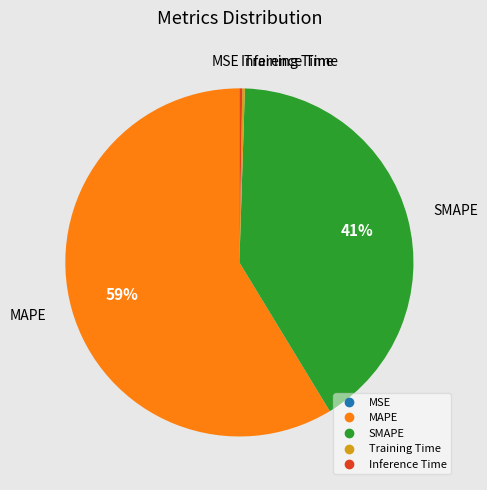

To the nearest percent, what is the difference between the largest and smallest slice percentages?

59%